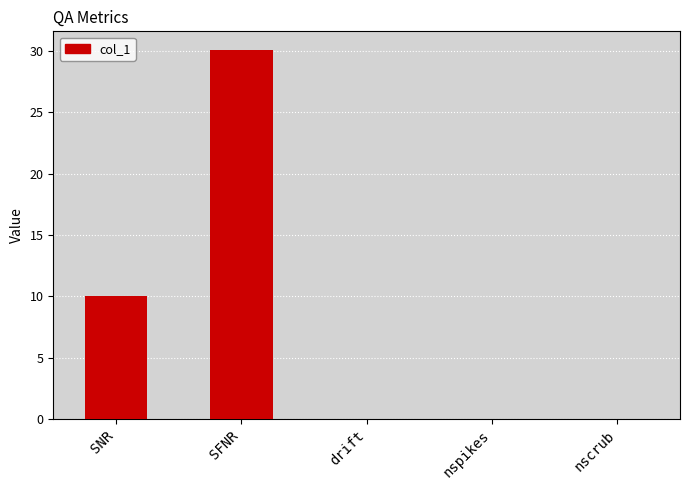

Between SNR and nspikes, which is larger?

SNR